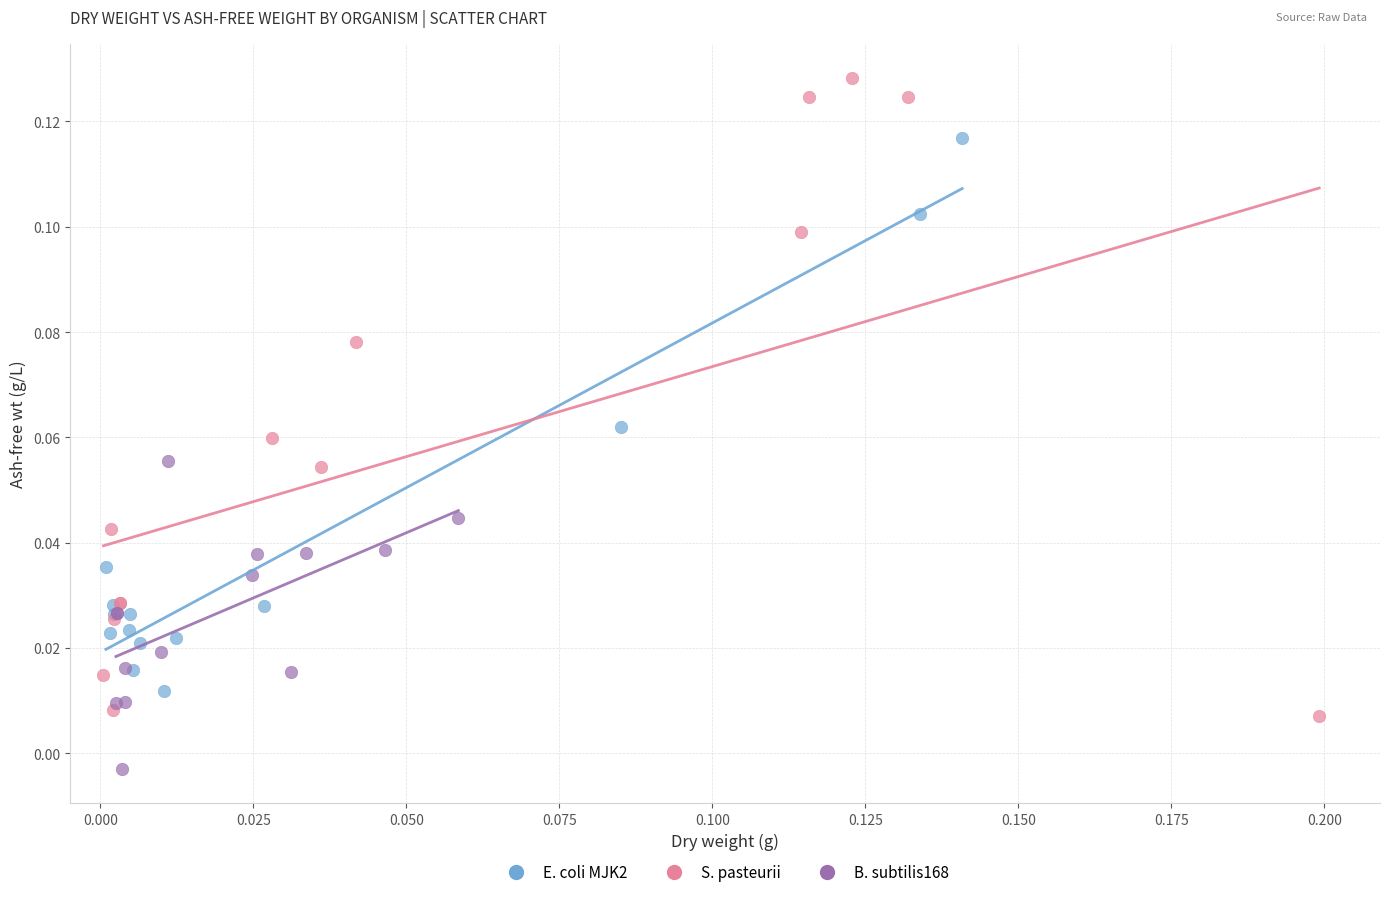

Which series reaches the minimum Y coordinate?

B. subtilis168